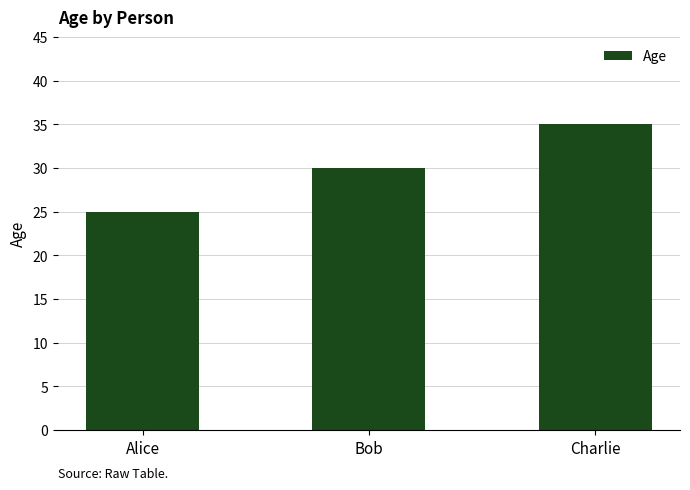

Read the value at Charlie, to the nearest 10.

40